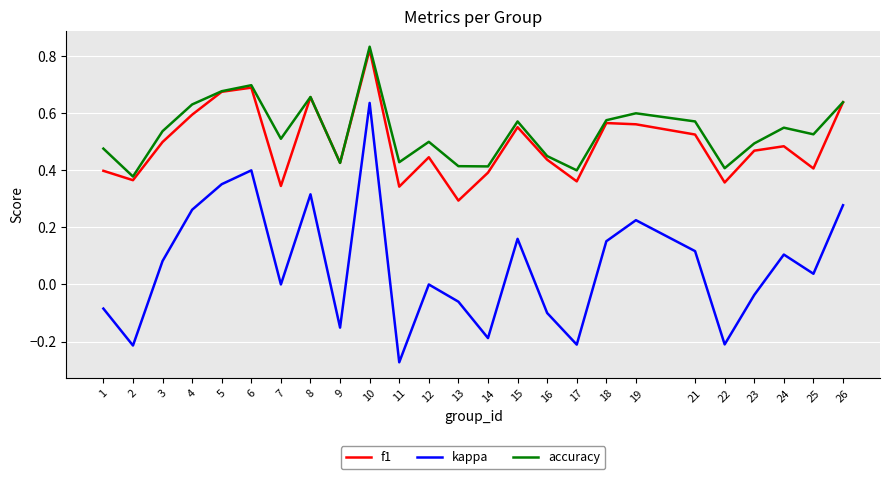

How many distinct data groups are displayed?

3